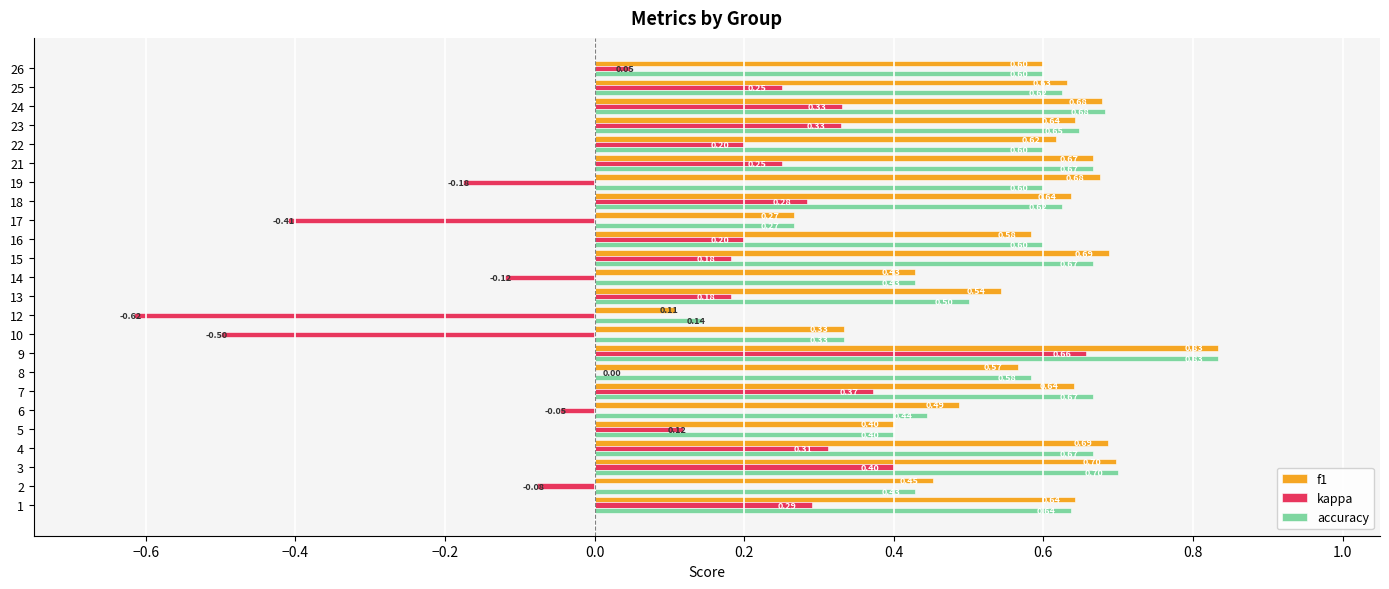

How many data points does each series have?

24